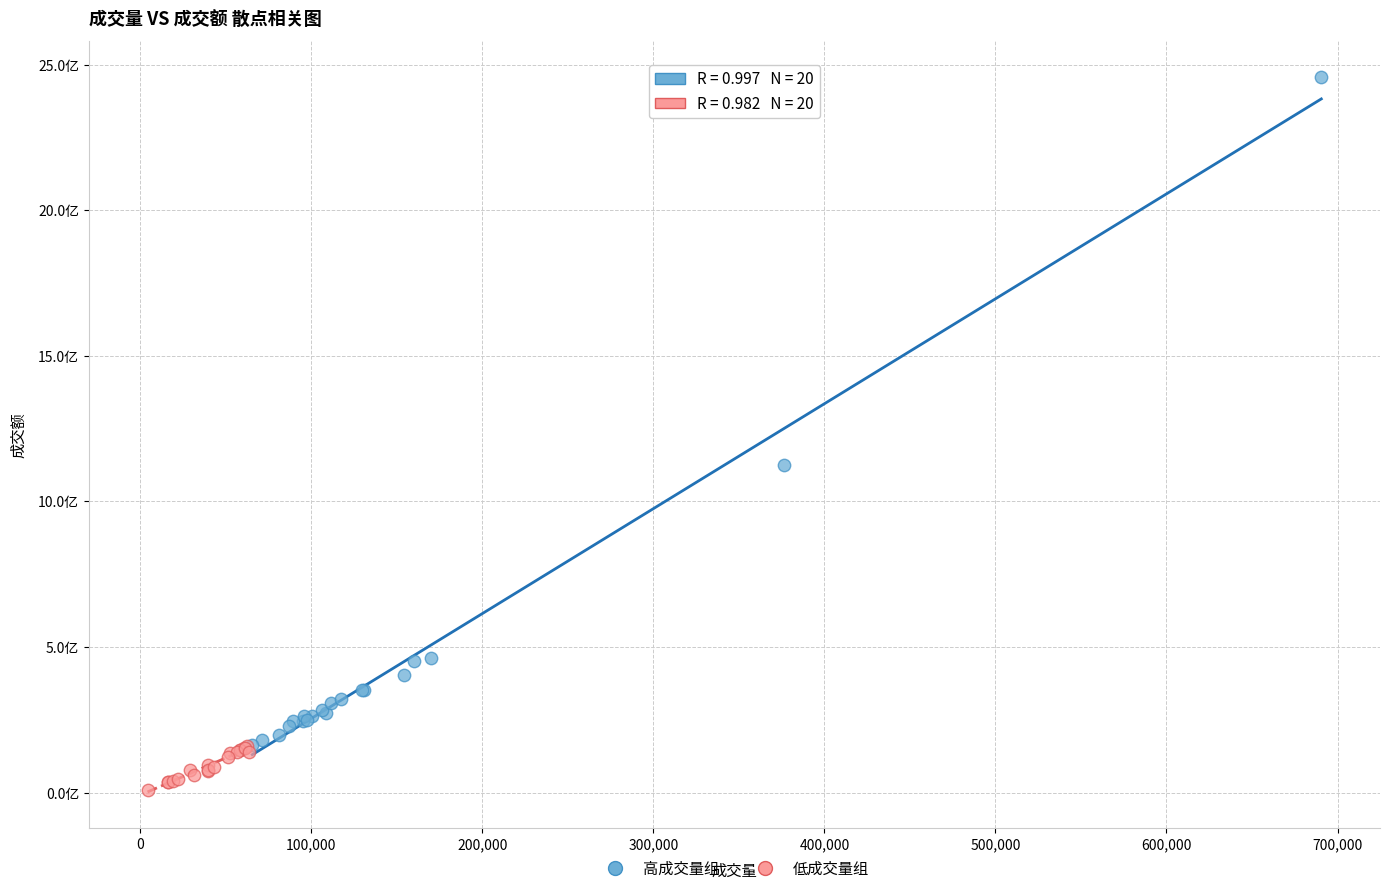

Which series reaches the minimum Y coordinate?

低成交量组